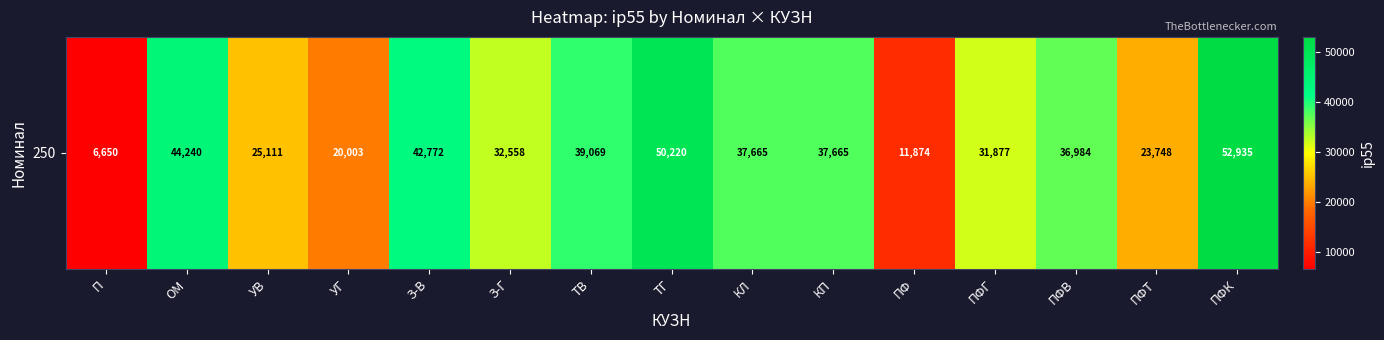

What is the change in value from ОМ to З-Г?

-11682